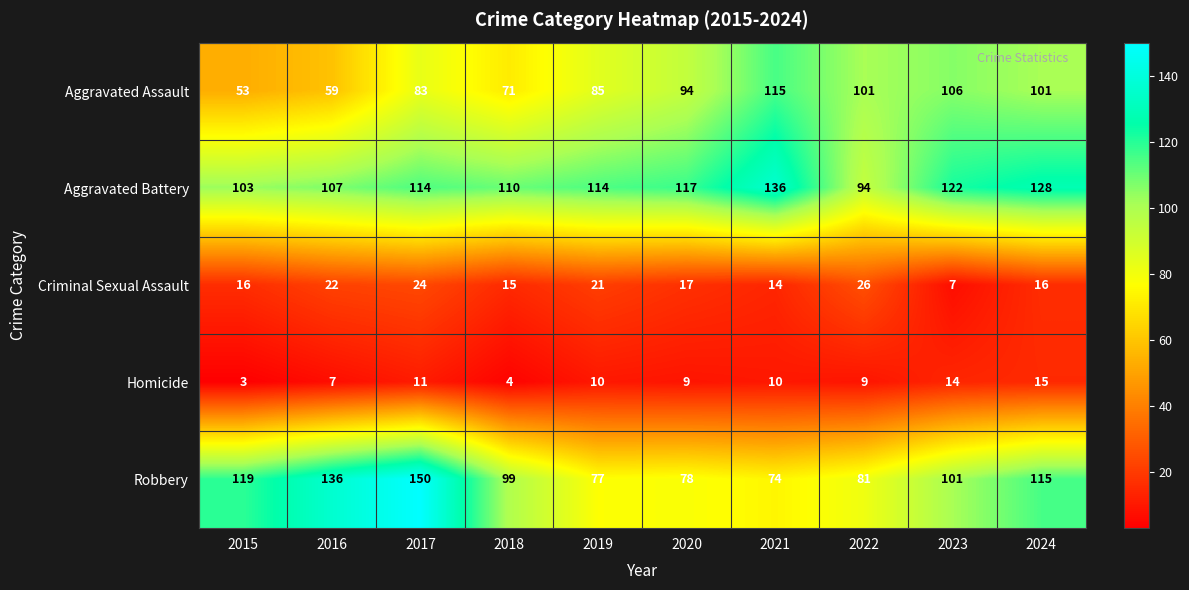

Which series has the widest spread of values?

Robbery